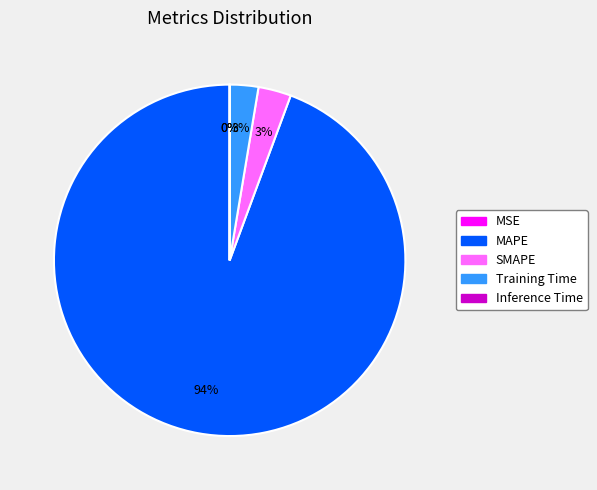

To the nearest percent, what percentage of the pie is Training Time?

3%